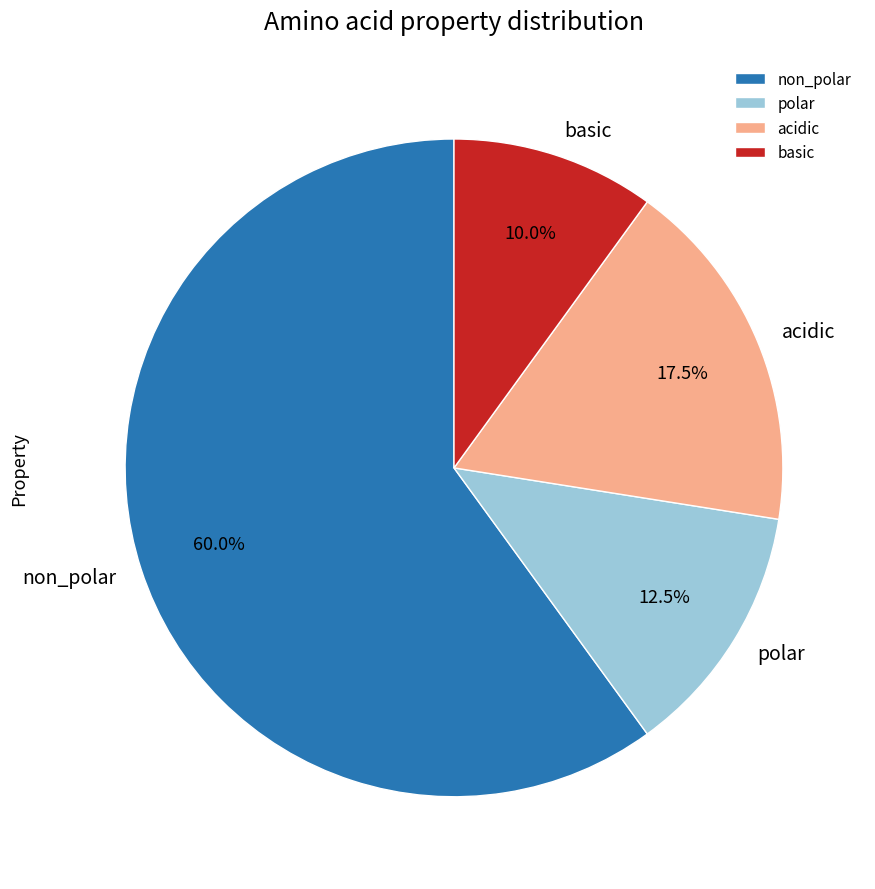

What portion of the pie excludes polar?

87.5%